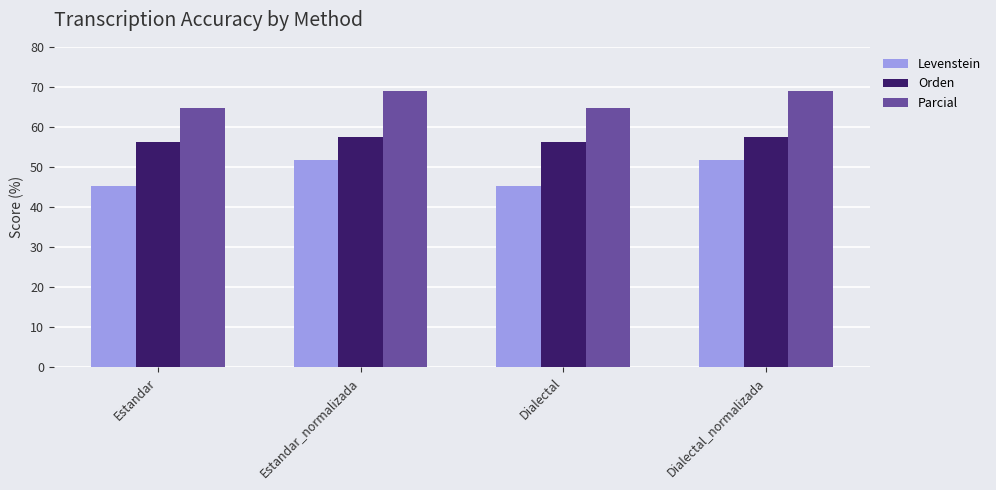

Reading right to left, what are all the values shown in this chart?

Levenstein: 51.9	45.3	51.9	45.3
Orden: 57.4	56.2	57.4	56.2
Parcial: 69.0	64.6	69.0	64.6